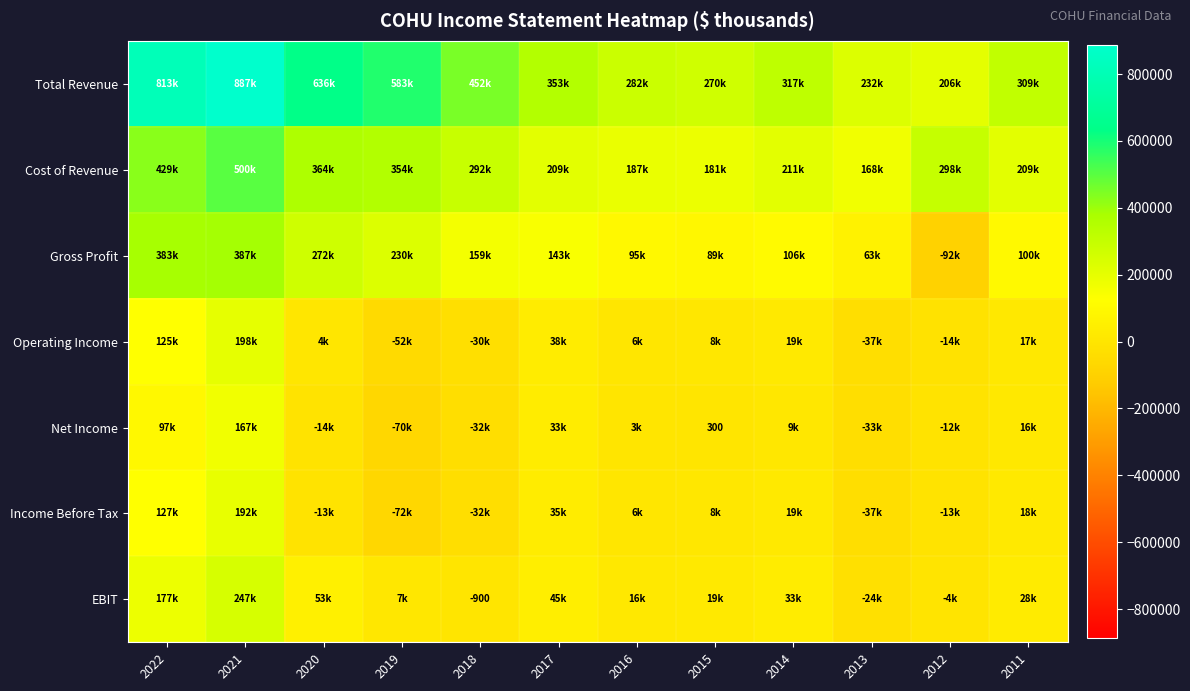

Which series has the widest spread of values?

Total Revenue